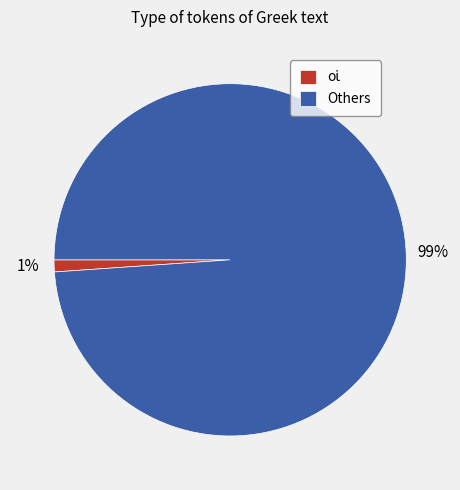

Does Others account for over 50% of the chart?

Yes